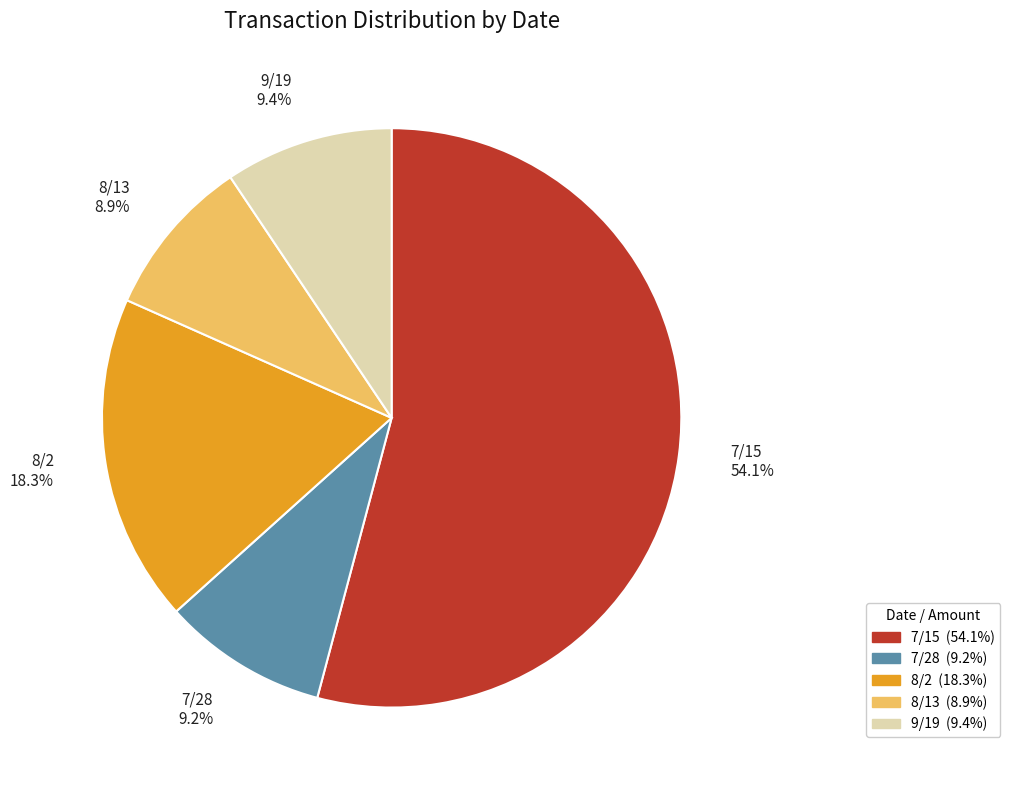

Which category has the biggest portion of the pie?

7/15